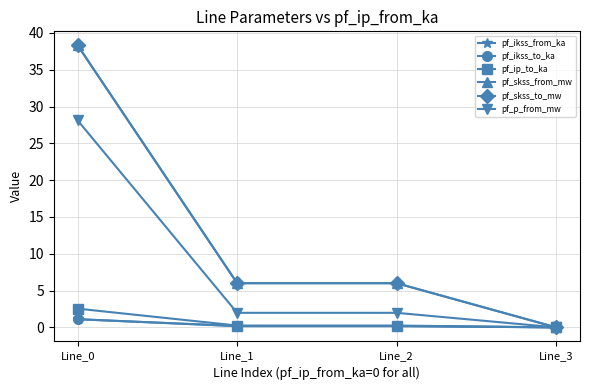

True or false: pf_ikss_to_ka and pf_ikss_from_ka intersect in this chart.

False